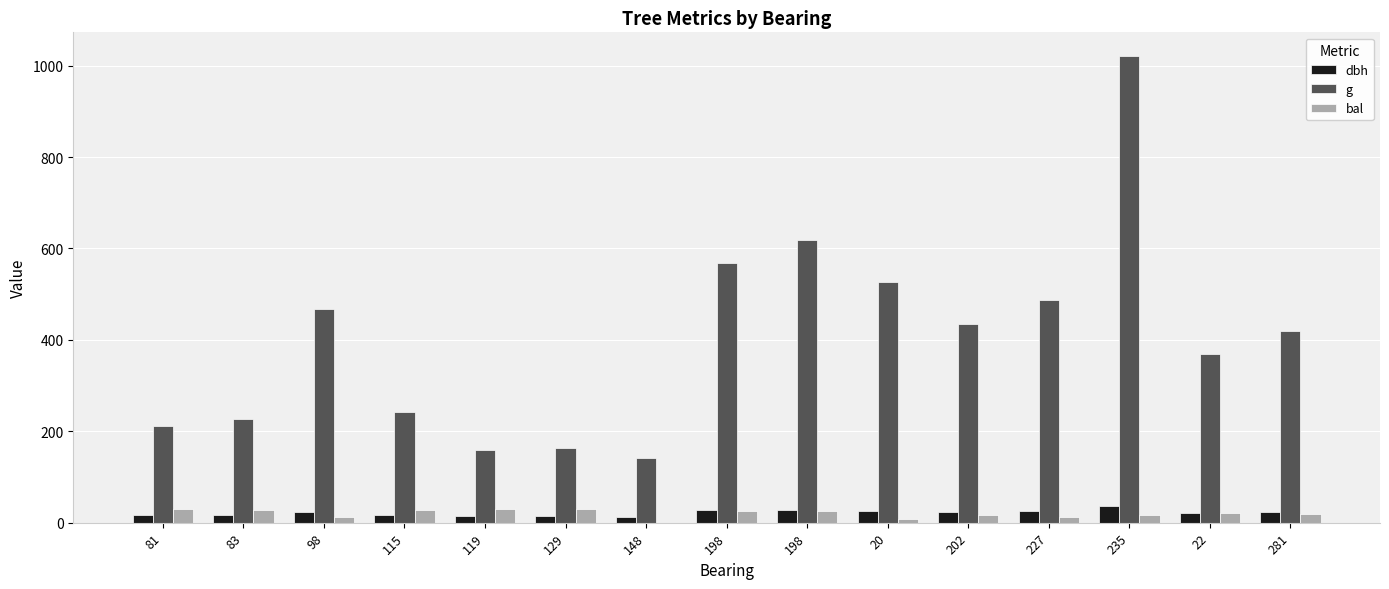

At which label is g closest to 581?

198